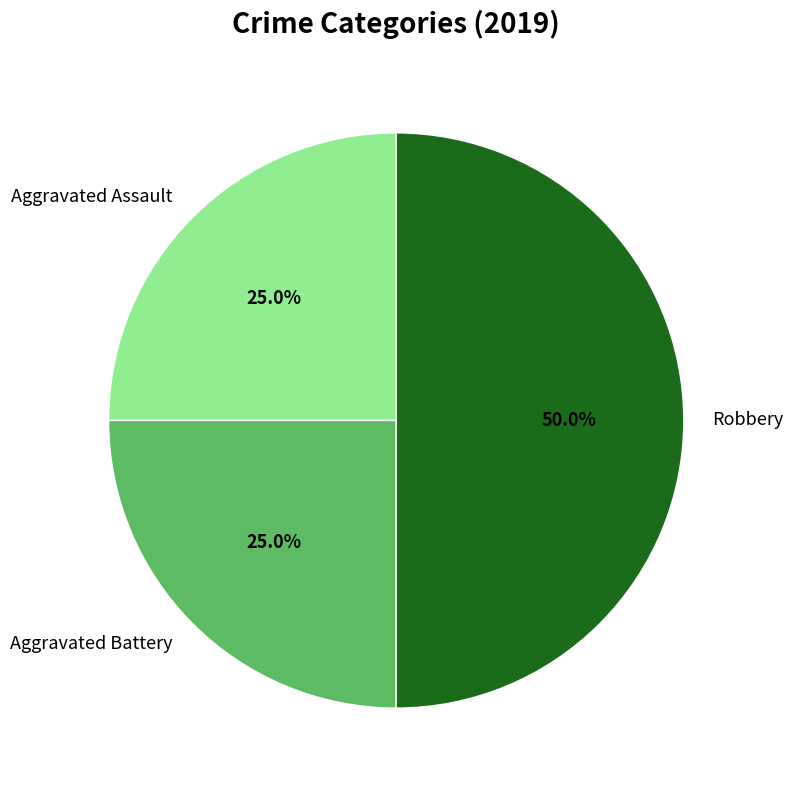

To the nearest percent, what is the average slice percentage?

33%